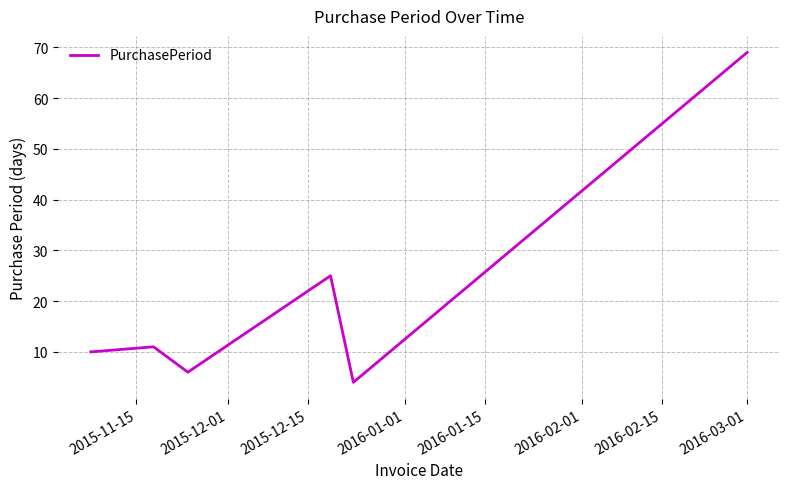

What is the difference between the second highest and minimum values?

21